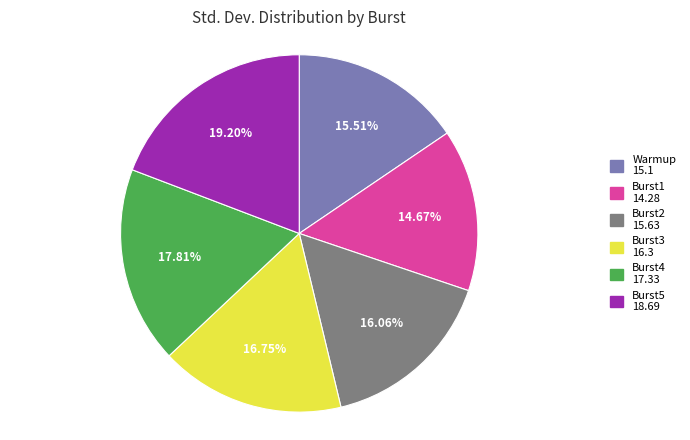

Which slice is the largest?

Burst5